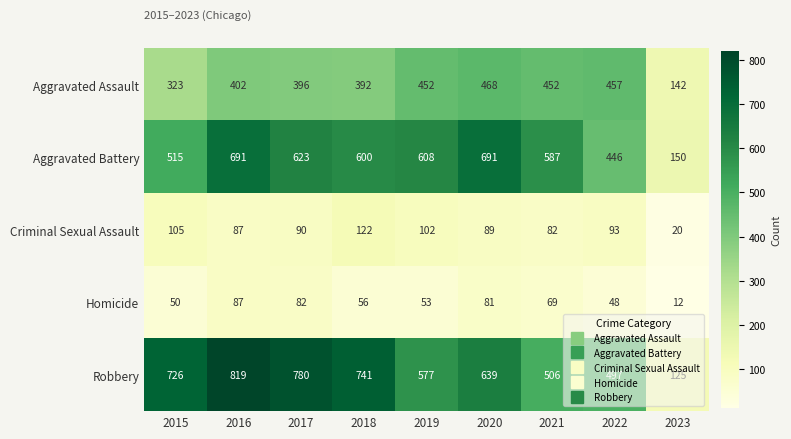

What is the sum of the Criminal Sexual Assault values at 2023 and 2019?

122